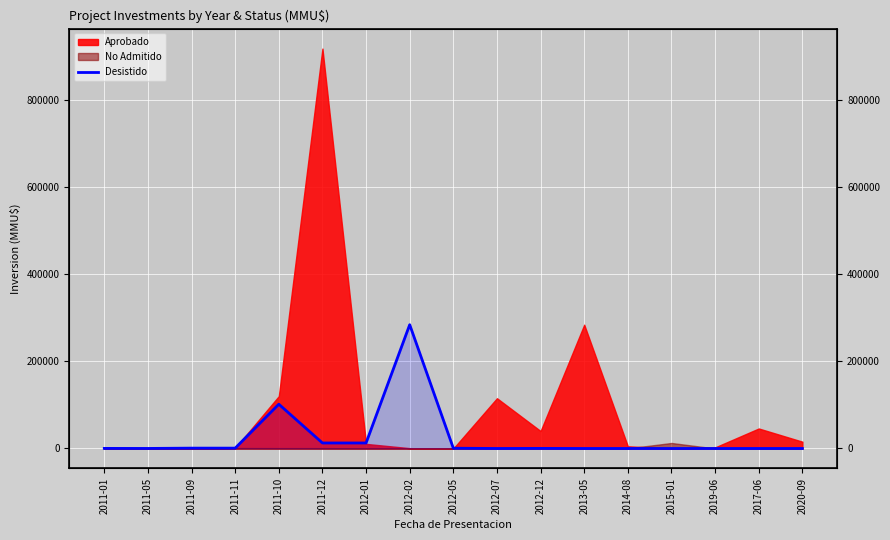

How many values are below 200?

8